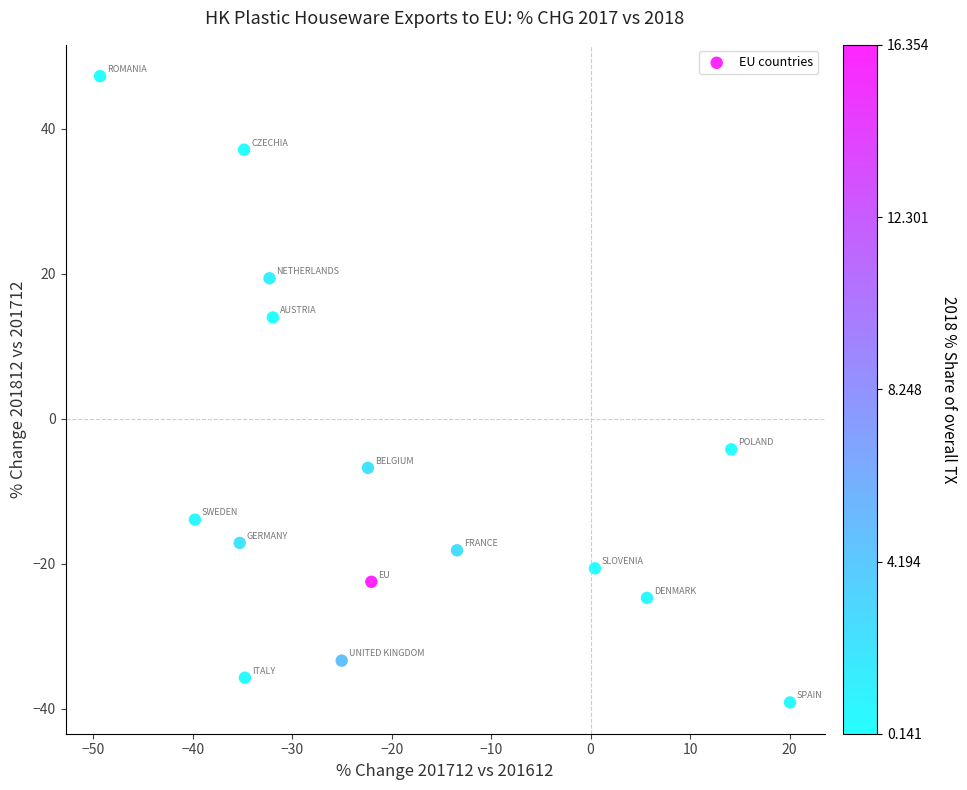

What is the range of Y values (max minus min)?

86.4